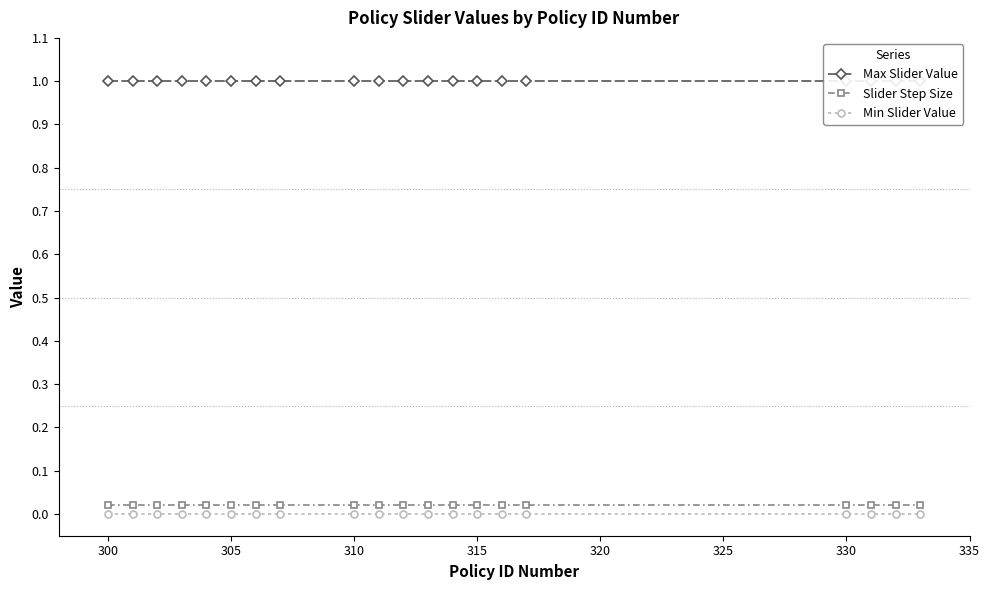

True or false: Min Slider Value and Slider Step Size cross at least once.

False